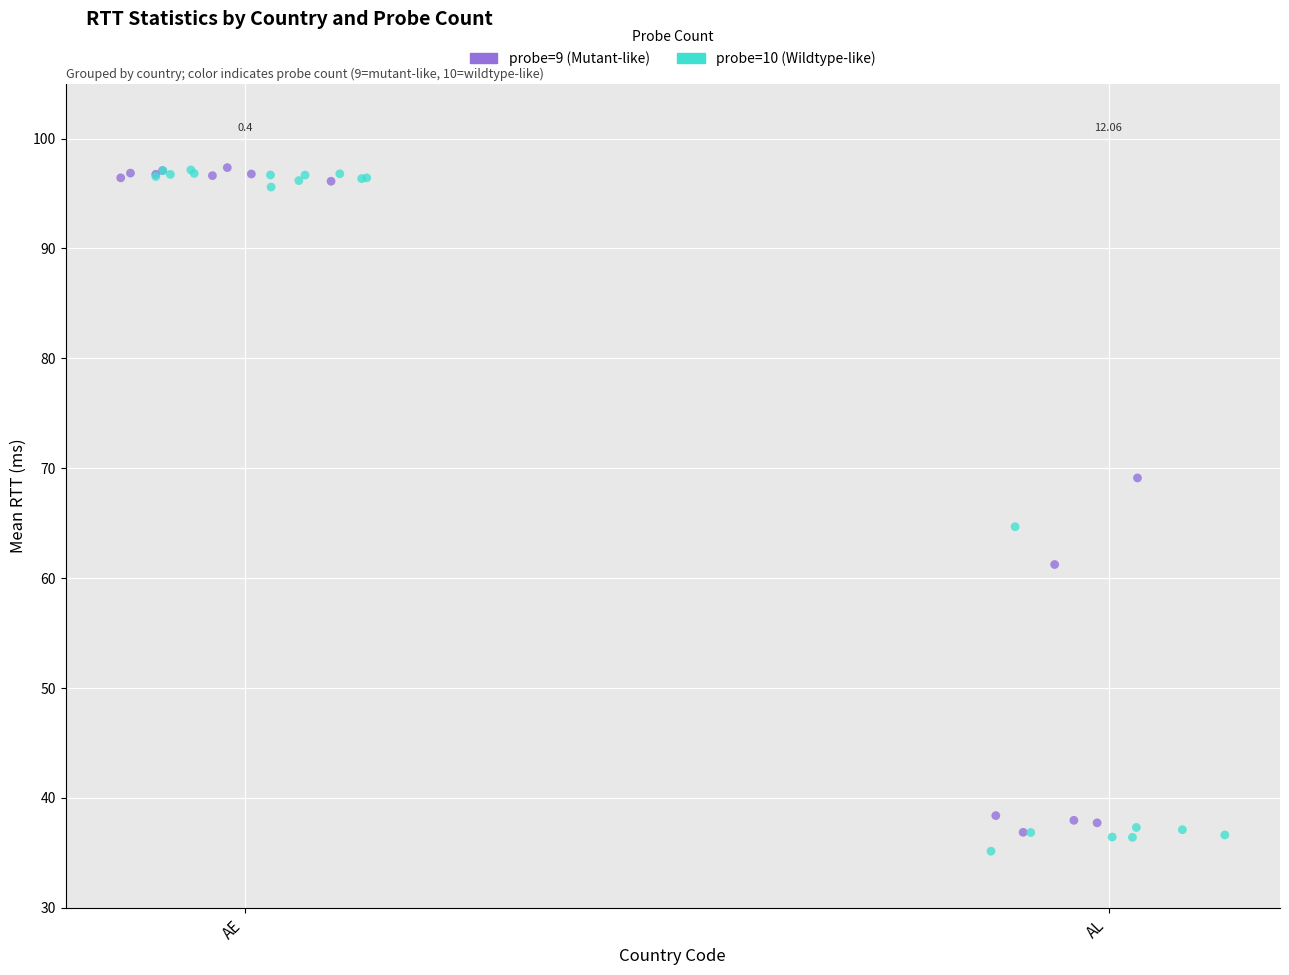

Which series contains the lowest Y value?

probe=10 (Wildtype-like)